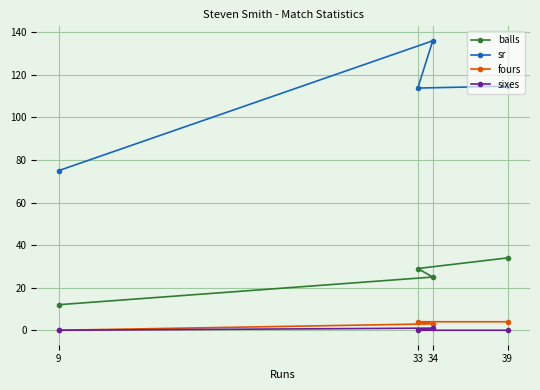

Reading right to left, transcribe all the data shown in this chart.

balls: 39=34.0	34=25.0	33=29.0	9=12.0
sr: 39=114.7	34=136.0	33=113.8	9=75.0
fours: 39=4.0	34=3.0	33=4.0	9=0.0
sixes: 39=0.0	34=1.0	33=0.0	9=0.0